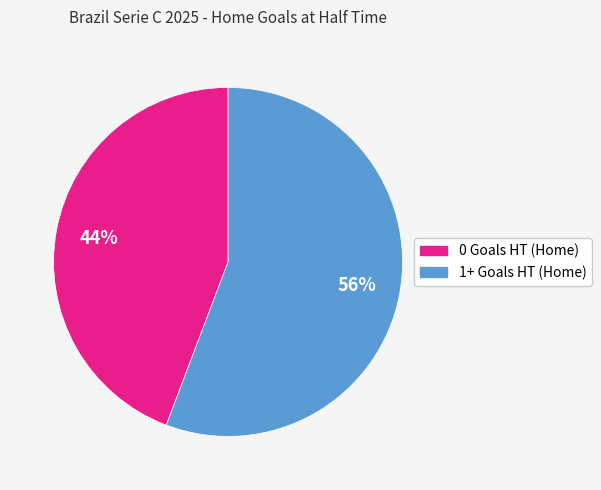

Combined, do 0 Goals HT (Home) and 1+ Goals HT (Home) account for over 50%?

Yes